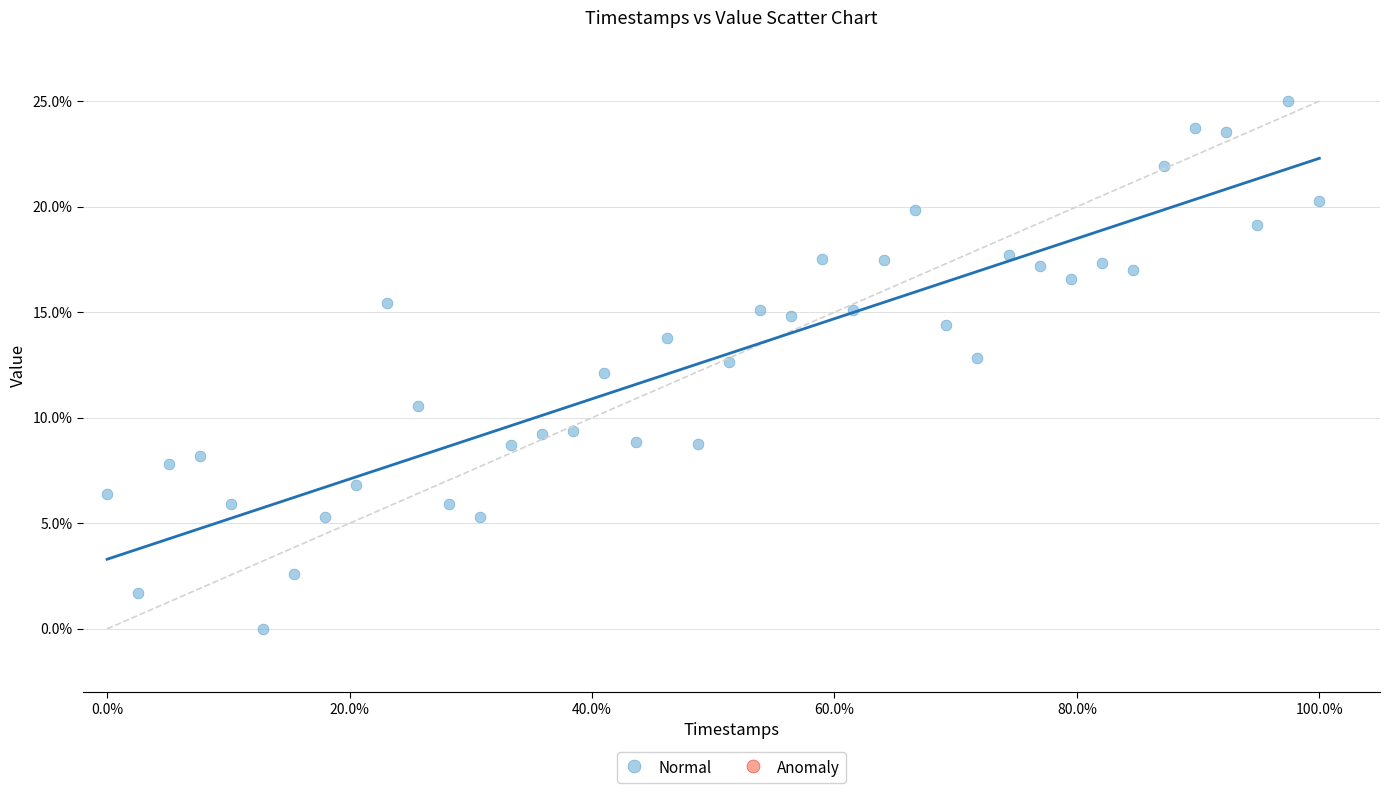

What is the range of X values (max minus min)?

1.0